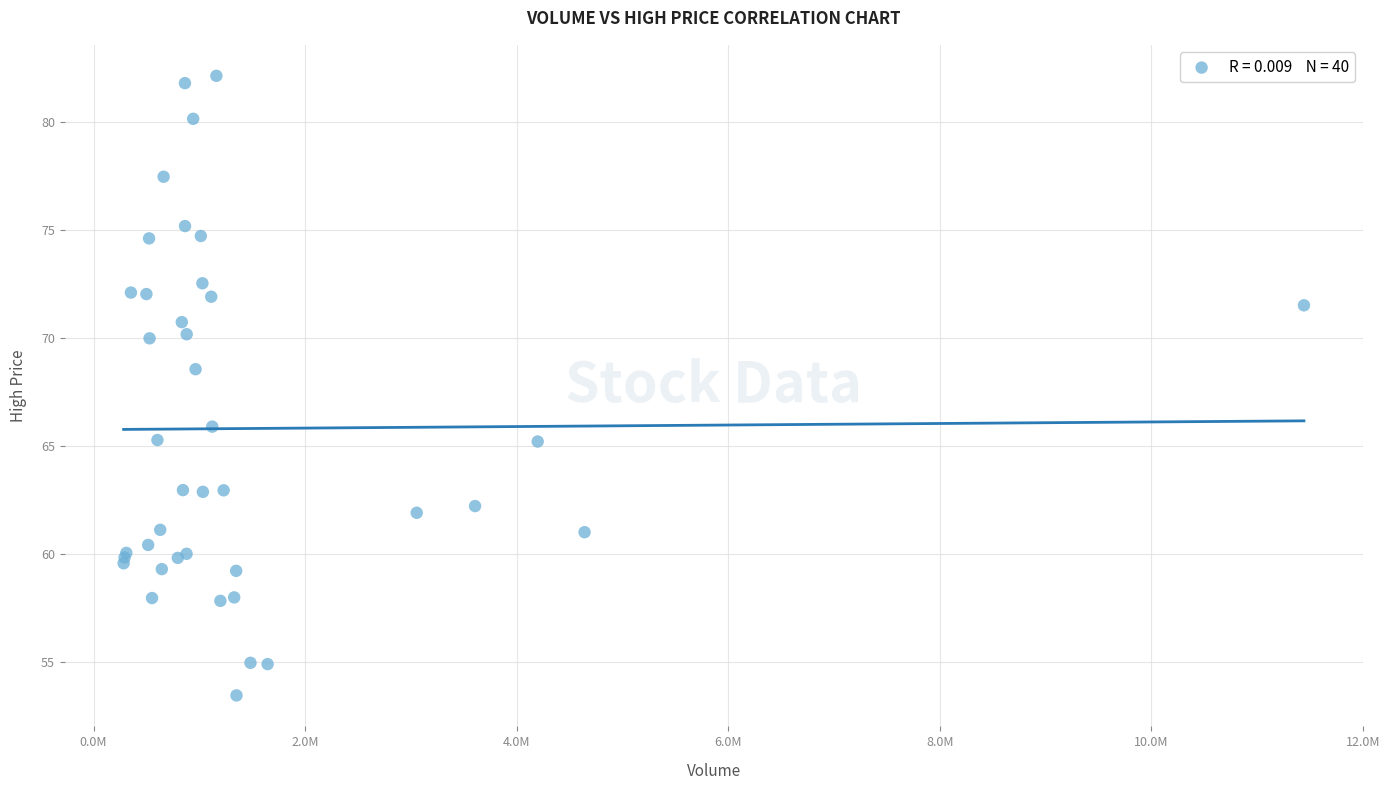

What Y value in the scatter plot is closest to 67?

65.9